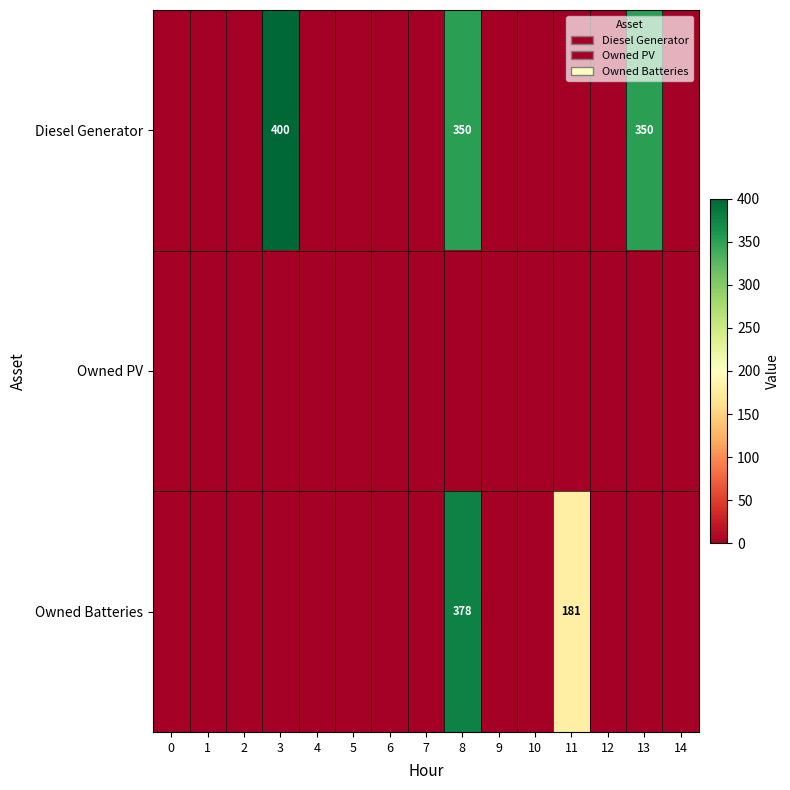

At how many categories does at least one series exceed 332?

3